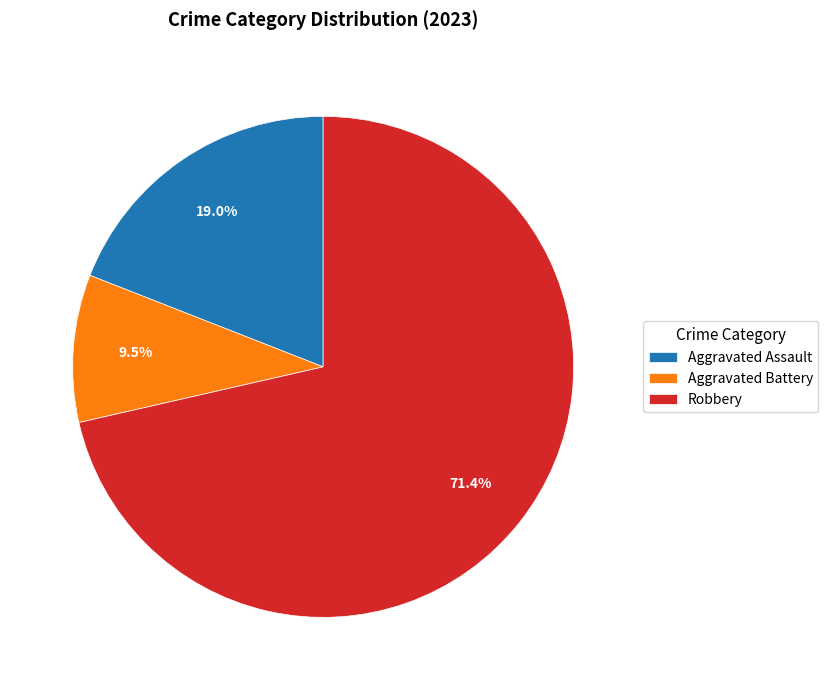

Is it true that Aggravated Assault is 19% of the pie?

True